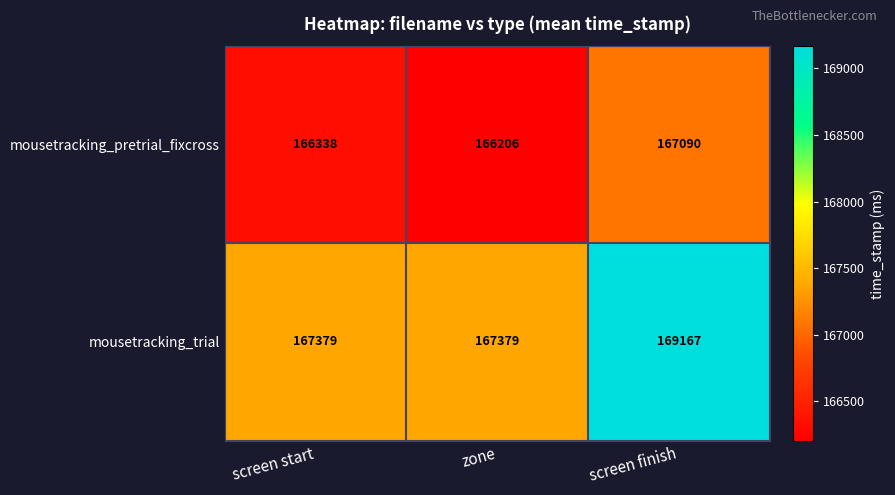

What is the total value across all series at screen start?

333717